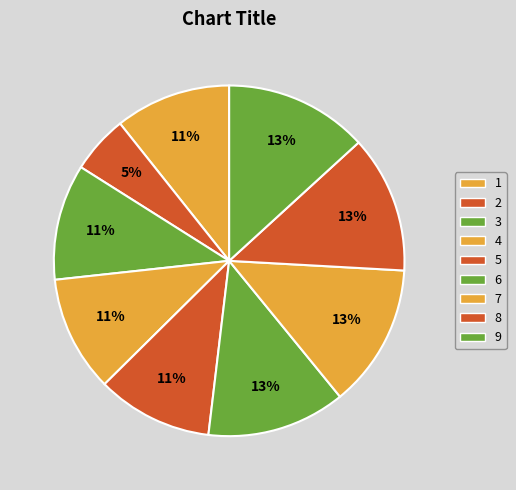

True or false: 9 accounts for 13% of the total.

True